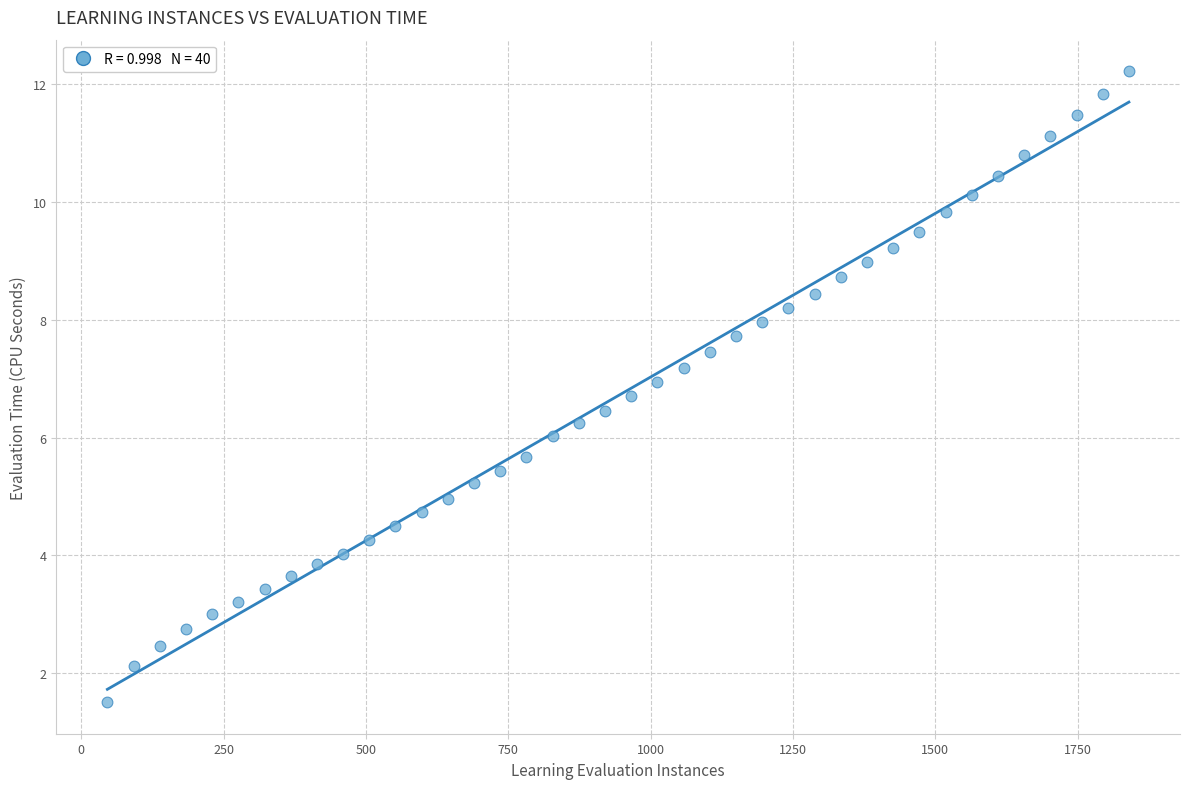

What is the range of X values (max minus min)?

1794.0